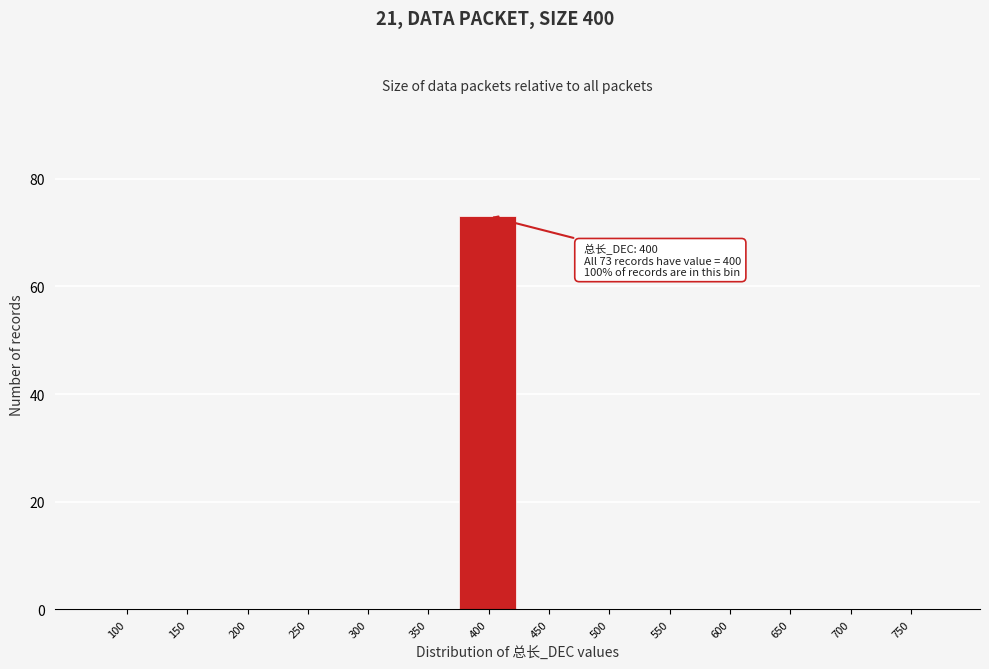

Reading left to right, transcribe all the data shown in this chart.

100=0	150=0	200=0	250=0	300=0	350=0	400=73	450=0	500=0	550=0	600=0	650=0	700=0	750=0